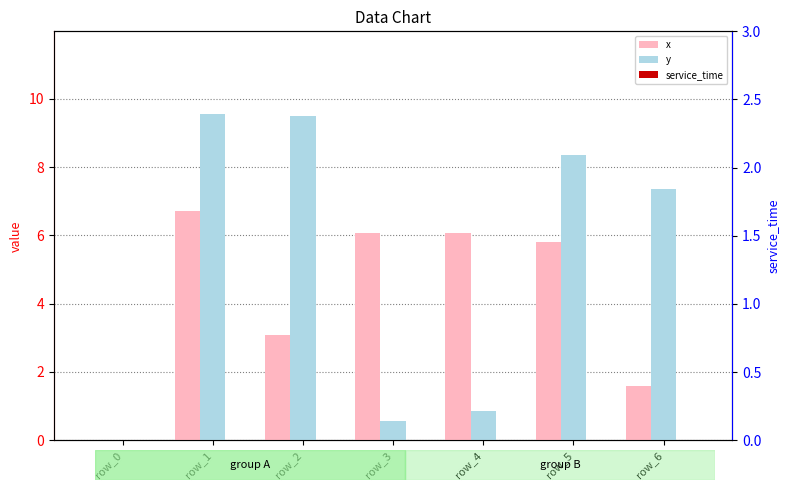

Reading left to right, list all the values displayed in this chart.

x: 0.0	6.7	3.1	6.1	6.1	5.8	1.6
y: 0.0	9.6	9.5	0.6	0.8	8.3	7.4
service_time: 0.0	0.0	0.0	0.0	0.0	0.0	0.0